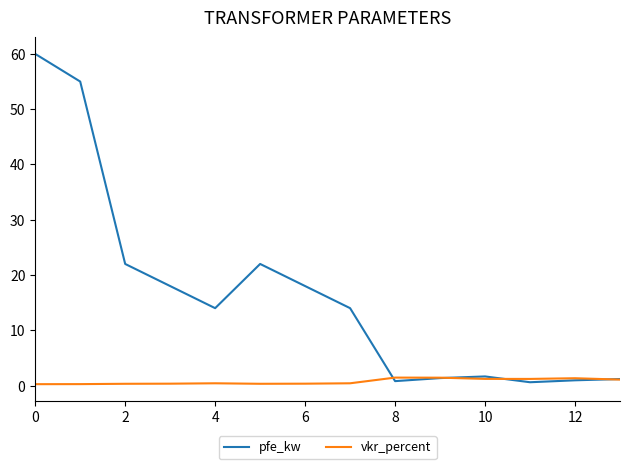

List the series in order of their overall mean, highest first.

pfe_kw, vkr_percent